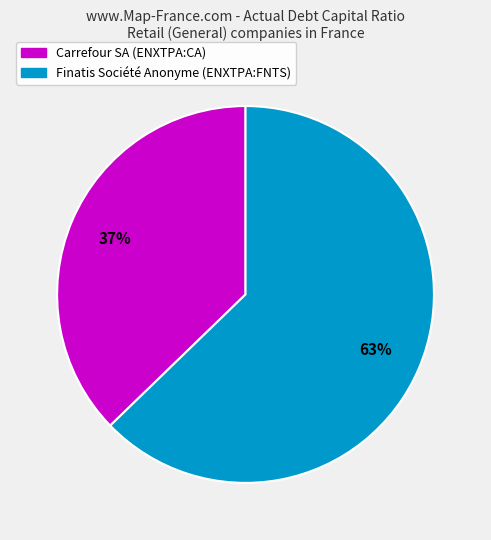

Rank the categories by value from highest to lowest.

Finatis Société Anonyme (ENXTPA:FNTS), Carrefour SA (ENXTPA:CA)